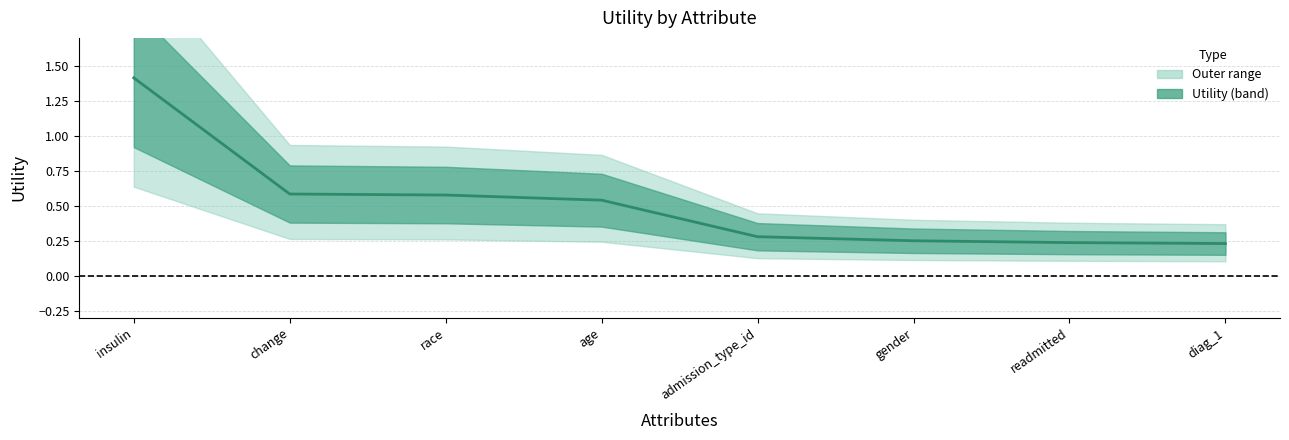

Does the chart have visible grid lines?

Yes